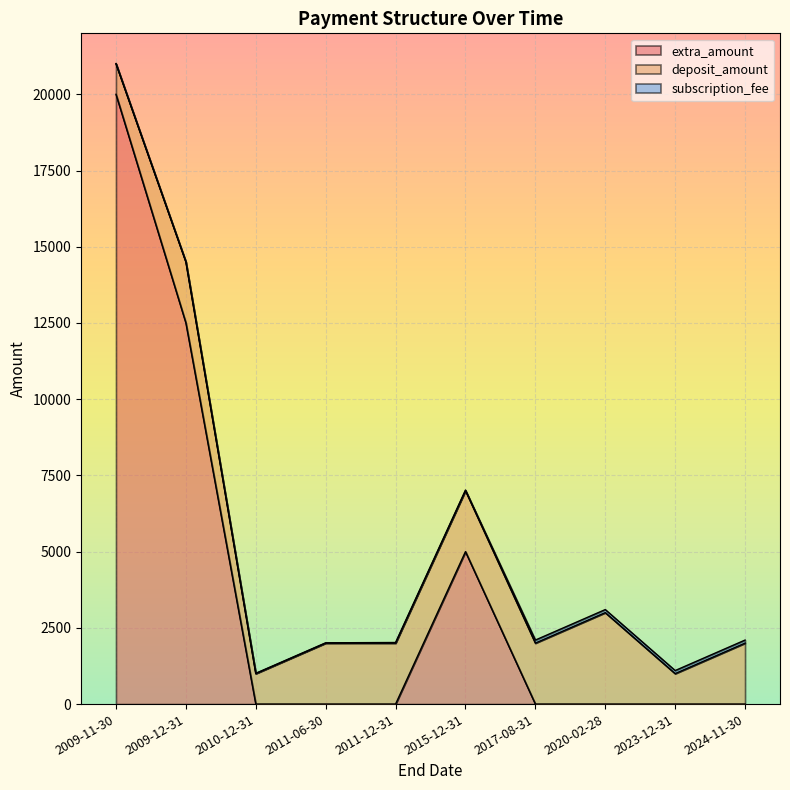

At which label is subscription_fee closest to 55?

2011-12-31